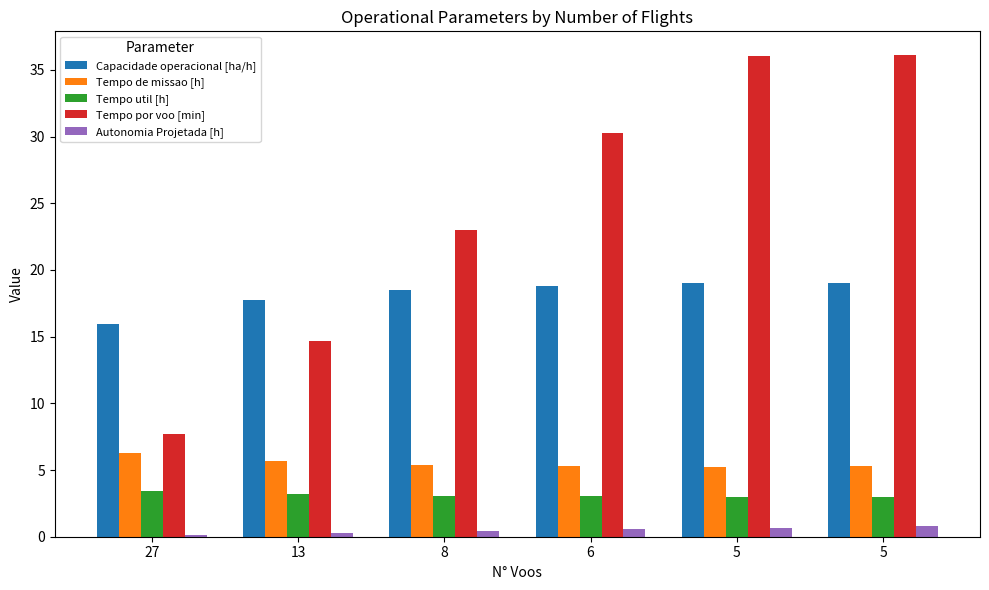

True or false: Tempo por voo [min] has a value of 7.7 at 27.

True